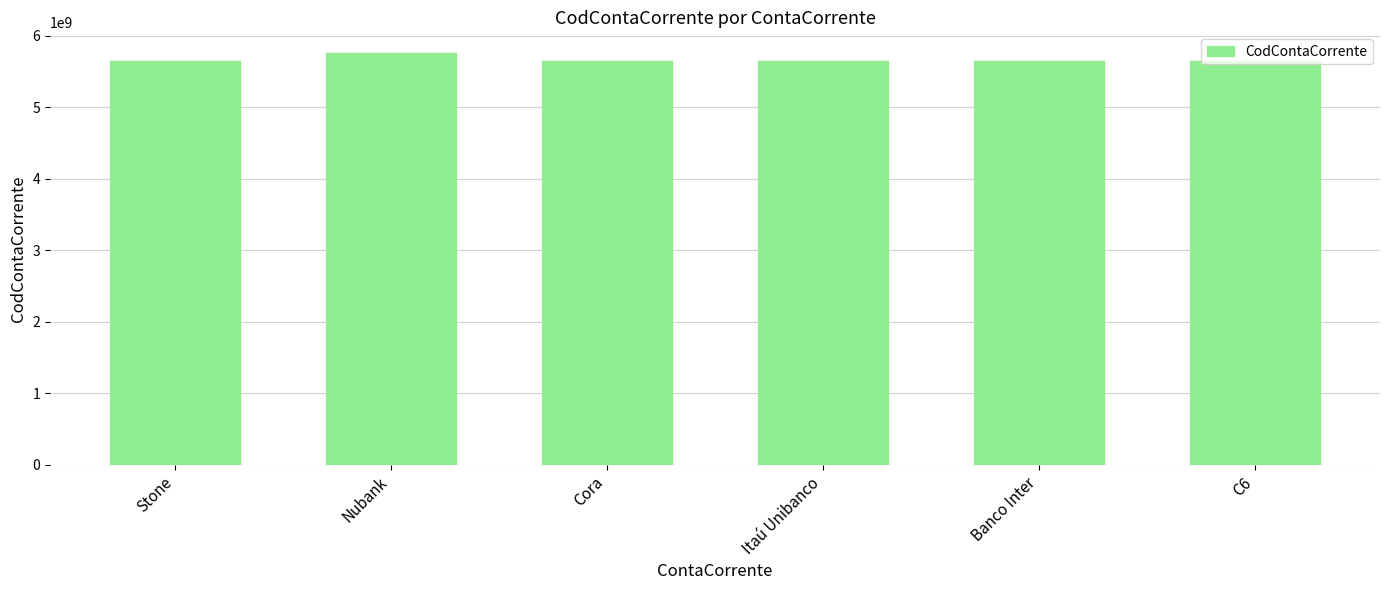

What is the minimum value shown in the chart?

5640741280